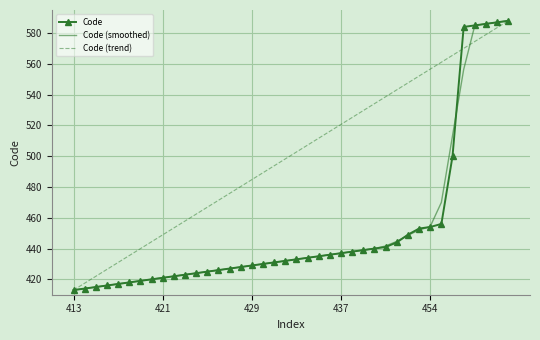

True or false: Code and Code (smoothed) cross at least once.

True